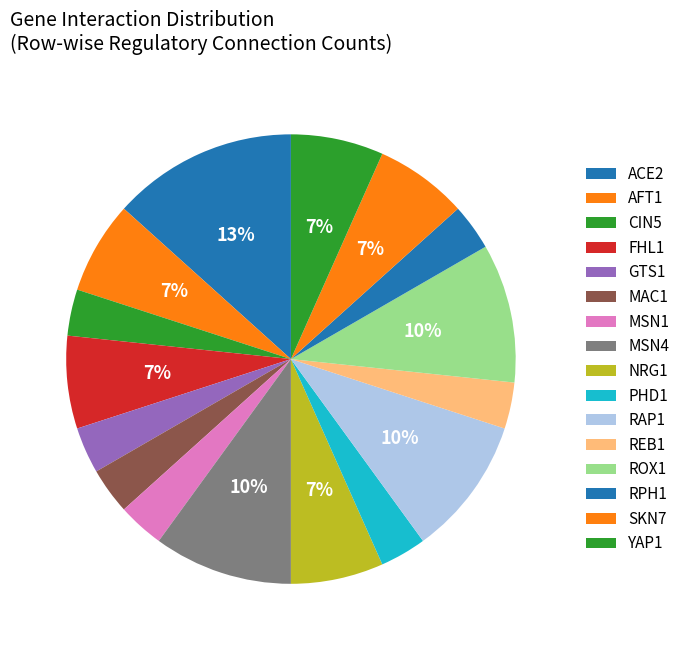

Count the number of slices in the pie.

16